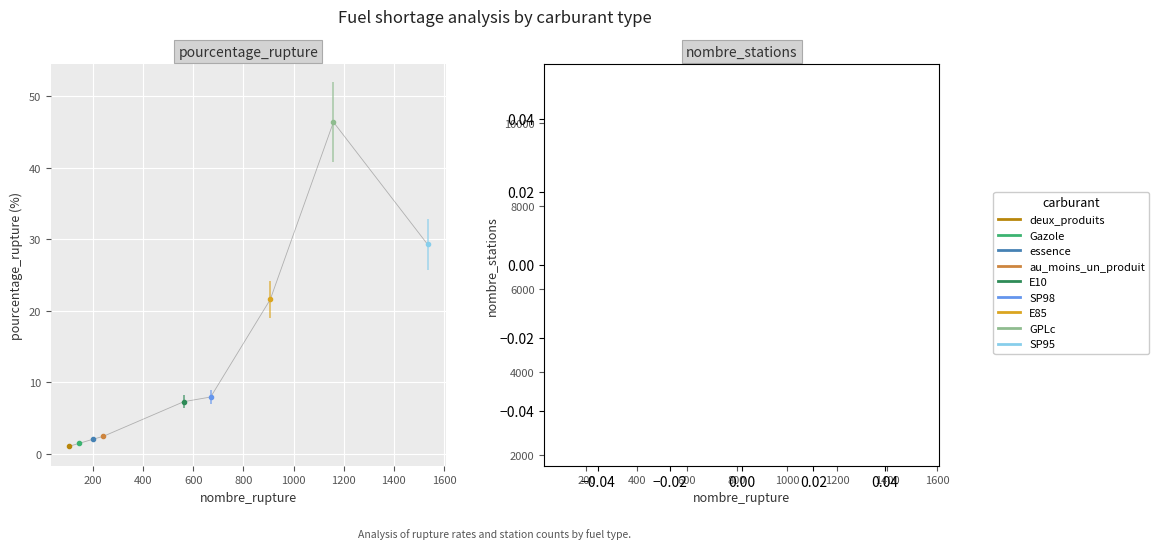

What is the label of the 4th point from the right?

SP98